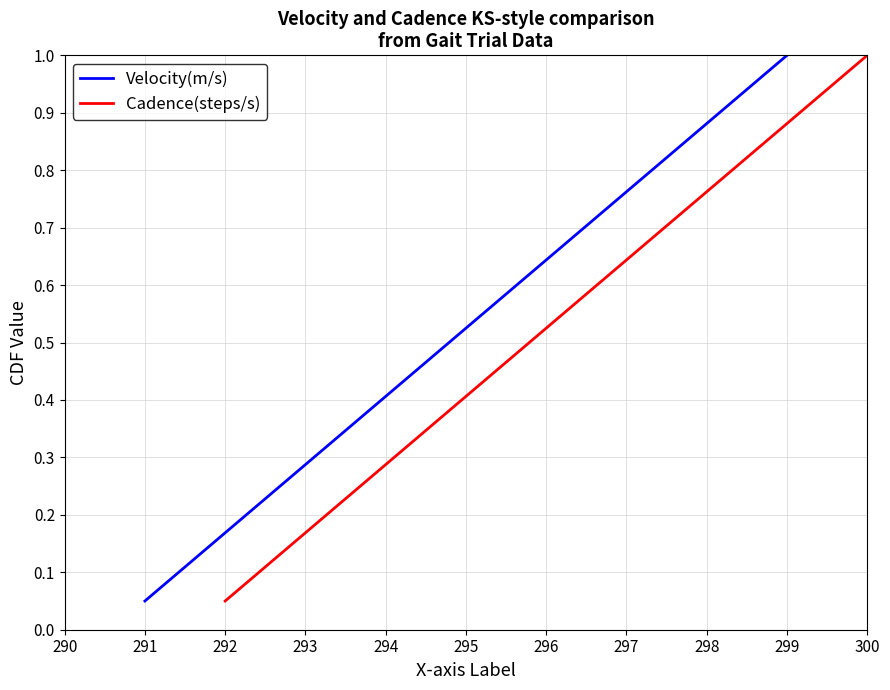

What is the smallest value displayed?

0.1